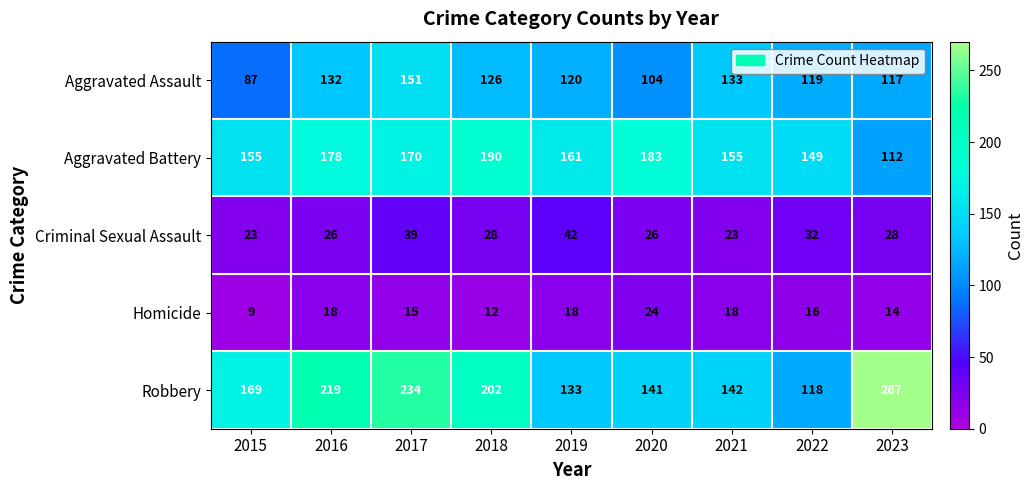

How many distinct data groups are displayed?

5